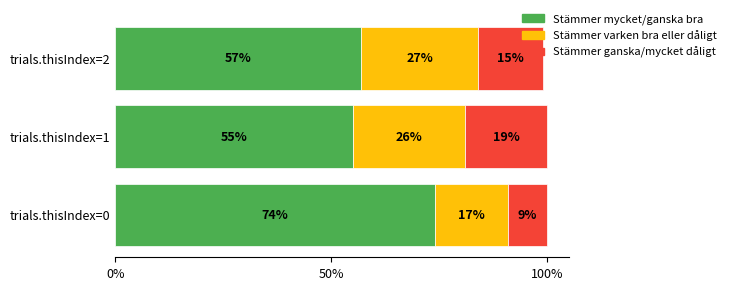

What is the total value across all series at trials.thisIndex=2?

99